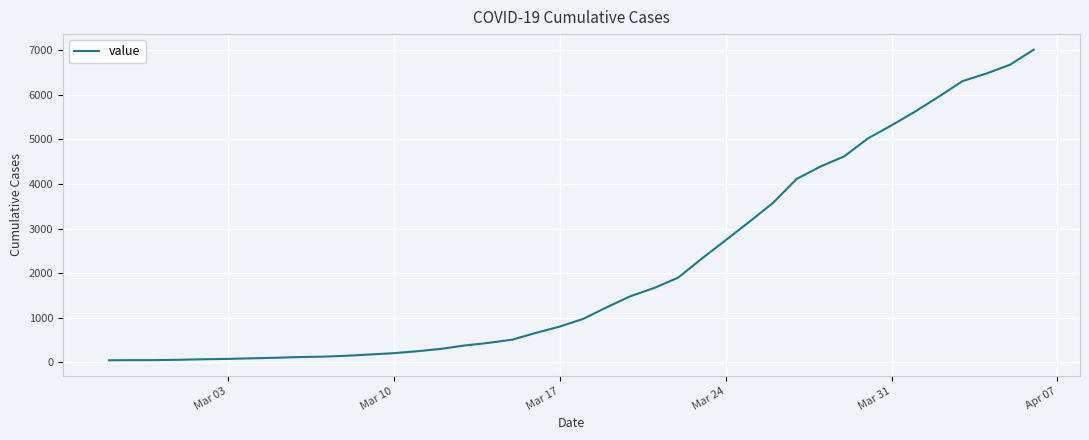

What is the maximum value shown in the chart?

7013